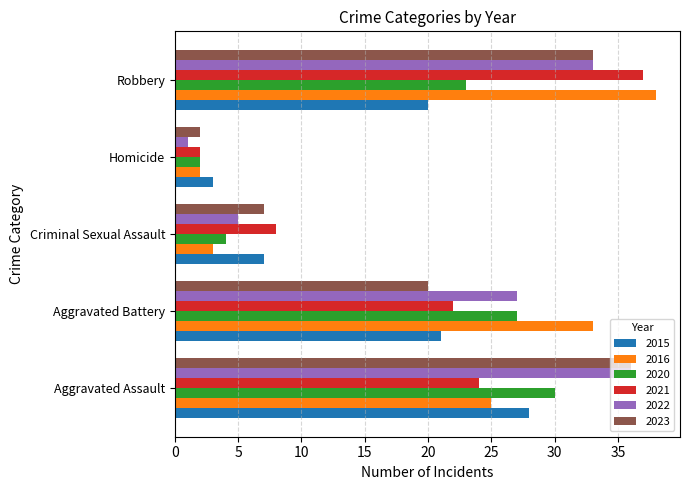

List the labels in order of 2023 value, largest first.

Aggravated Assault, Robbery, Aggravated Battery, Criminal Sexual Assault, Homicide